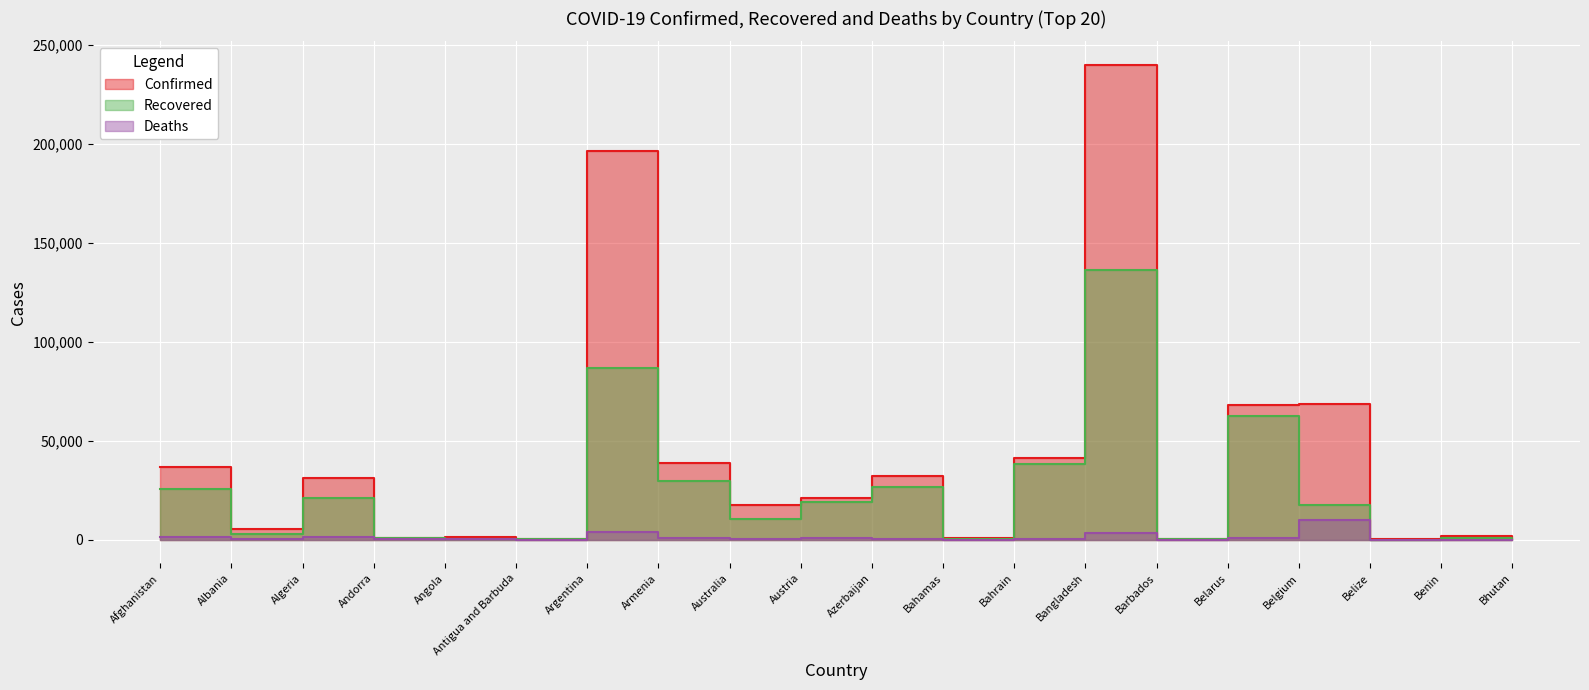

How many lines are shown in the chart?

3